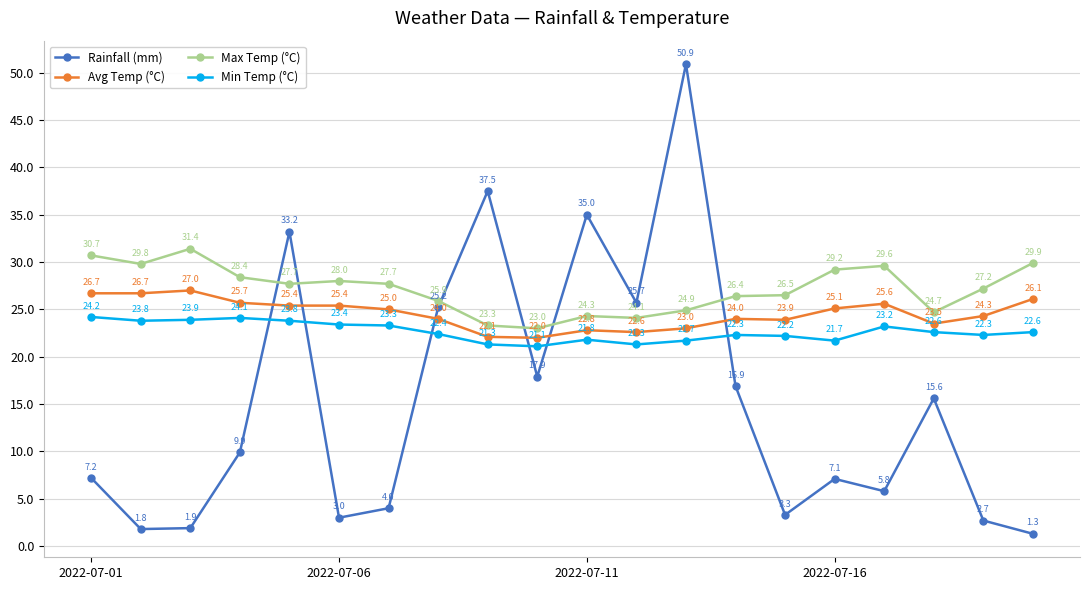

Is this an area chart (filled region under the line)?

No